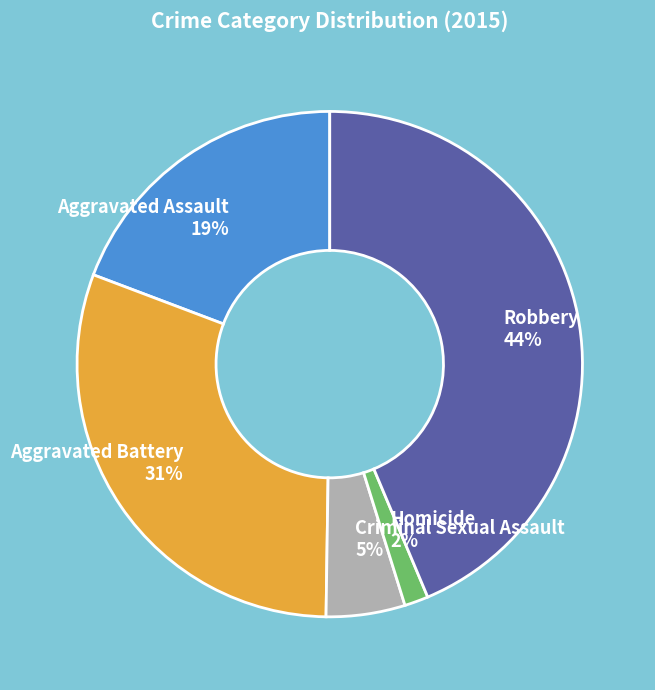

To the nearest percent, what is the combined percentage of Aggravated Battery and Robbery?

74%